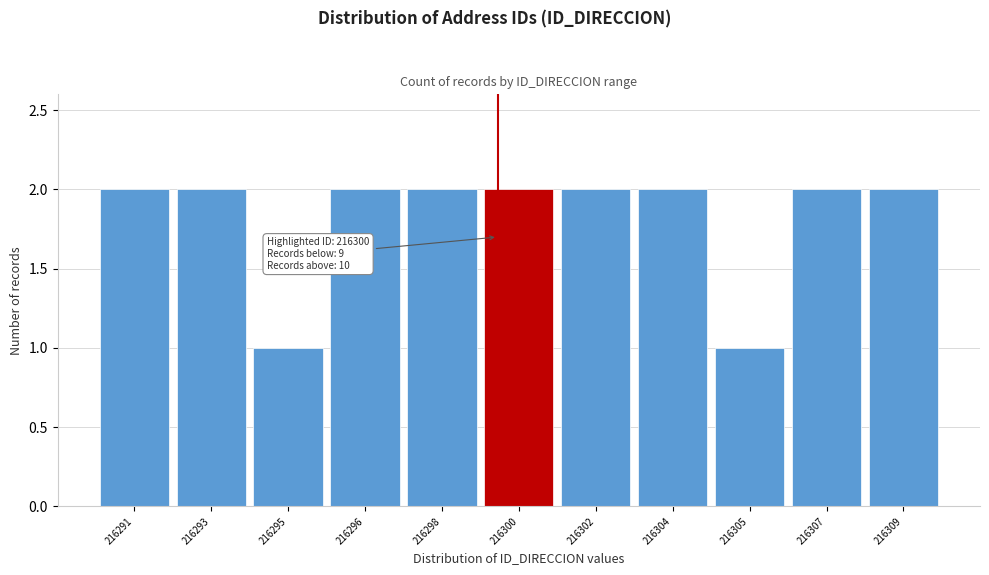

Reading left to right, list all the values displayed in this chart.

2	2	1	2	2	2	2	2	1	2	2